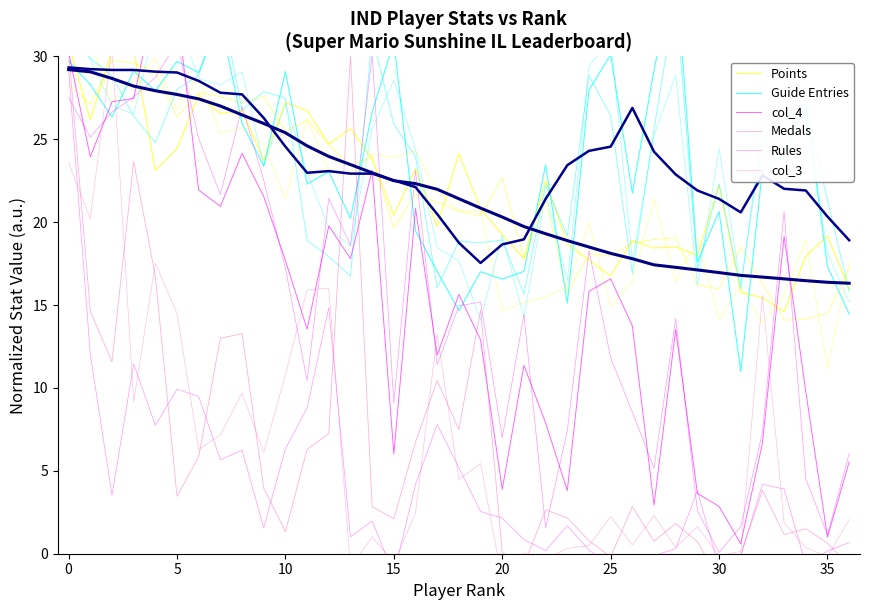

How many lines are shown in the chart?

6